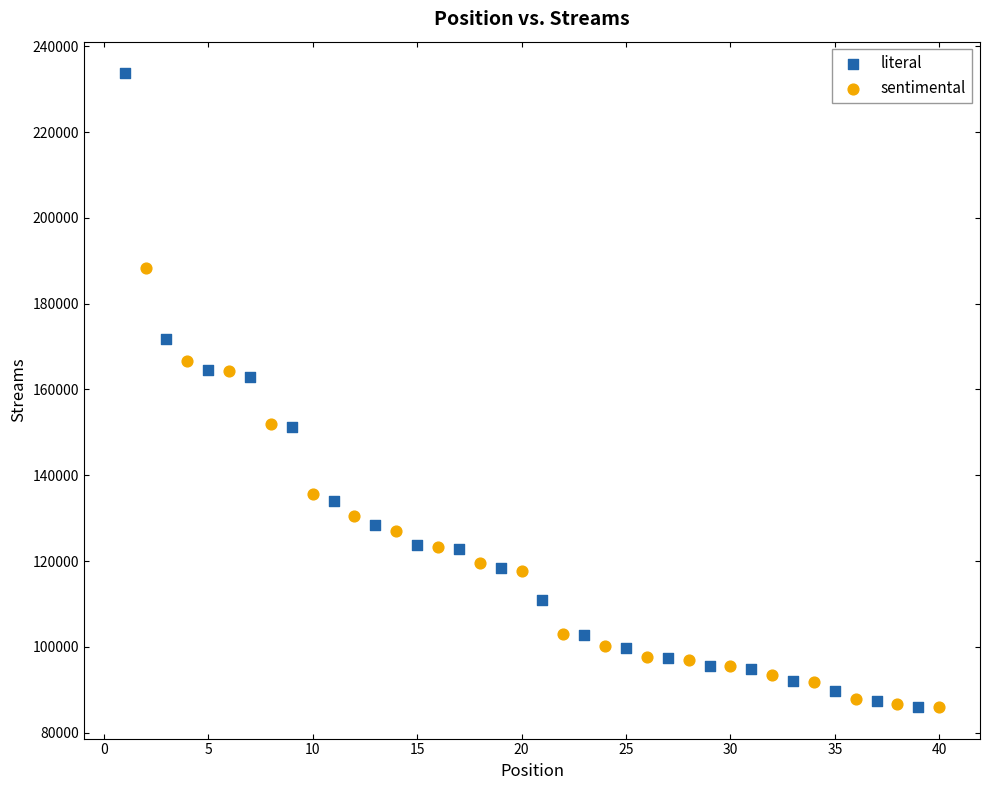

Which series has the widest spread of Y values?

literal